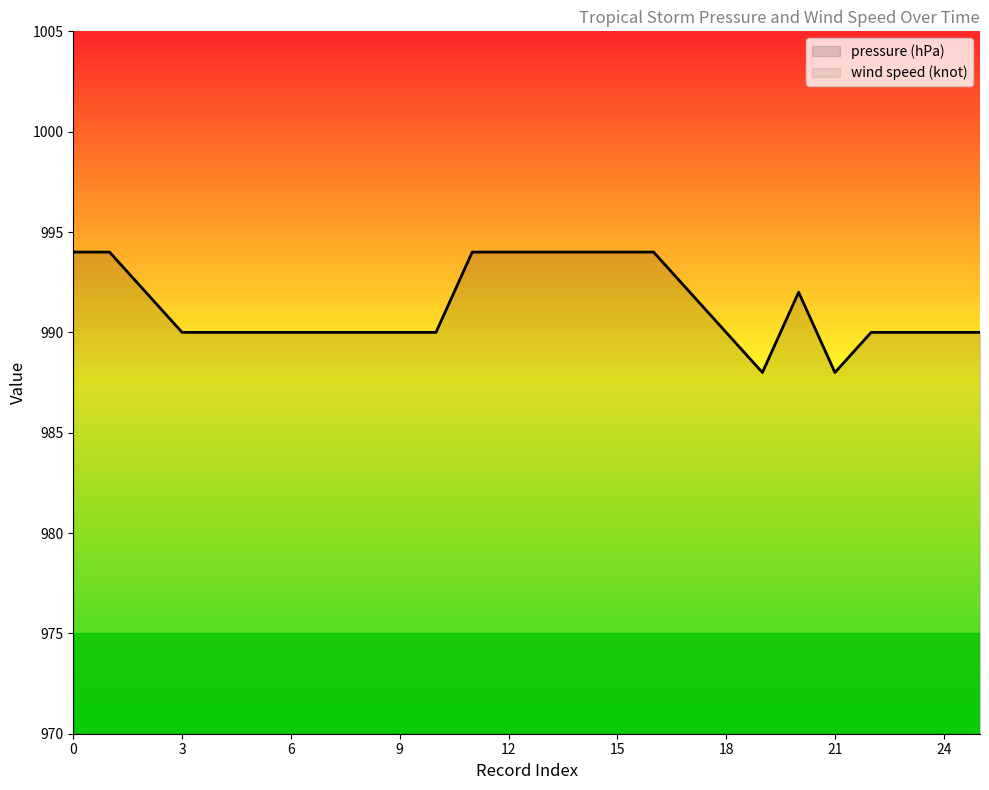

What is the value of the wind speed (knot) point at the 26th from the left?

45